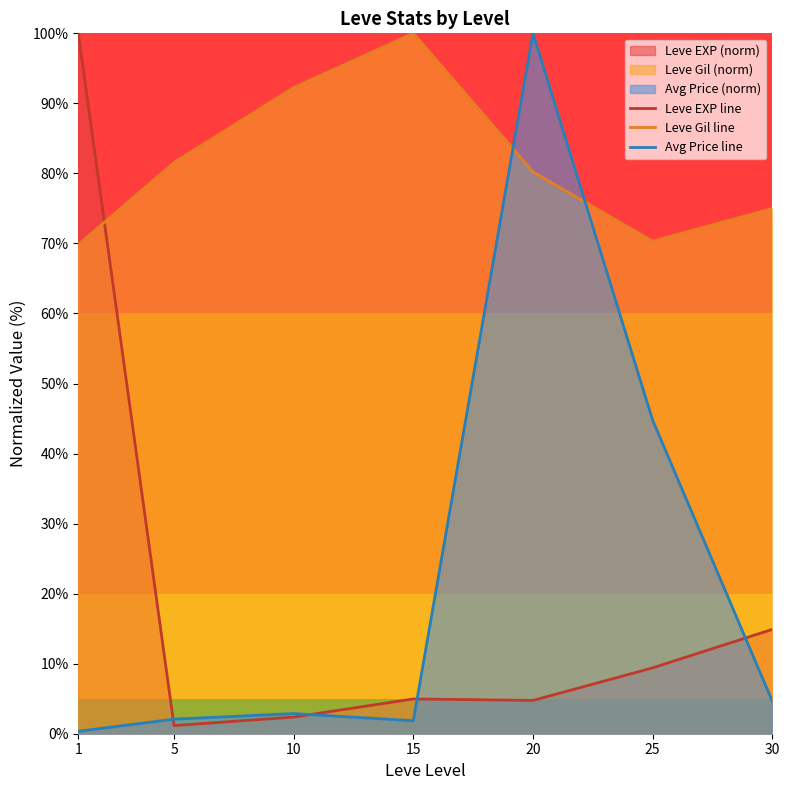

What is the total value across all series at 15?

106.8